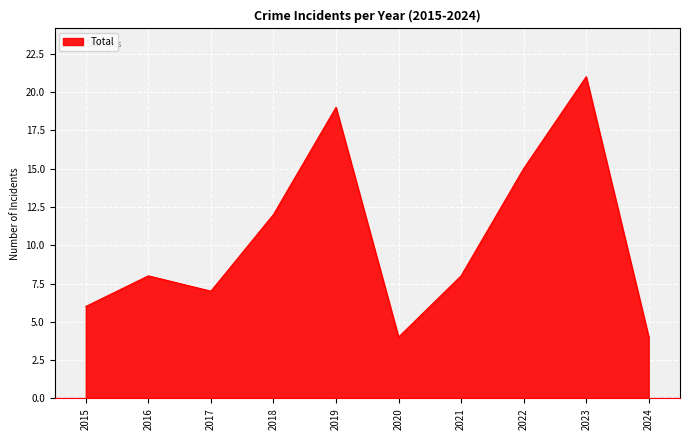

The chart shows a value of 5 at 2023. True or false?

False